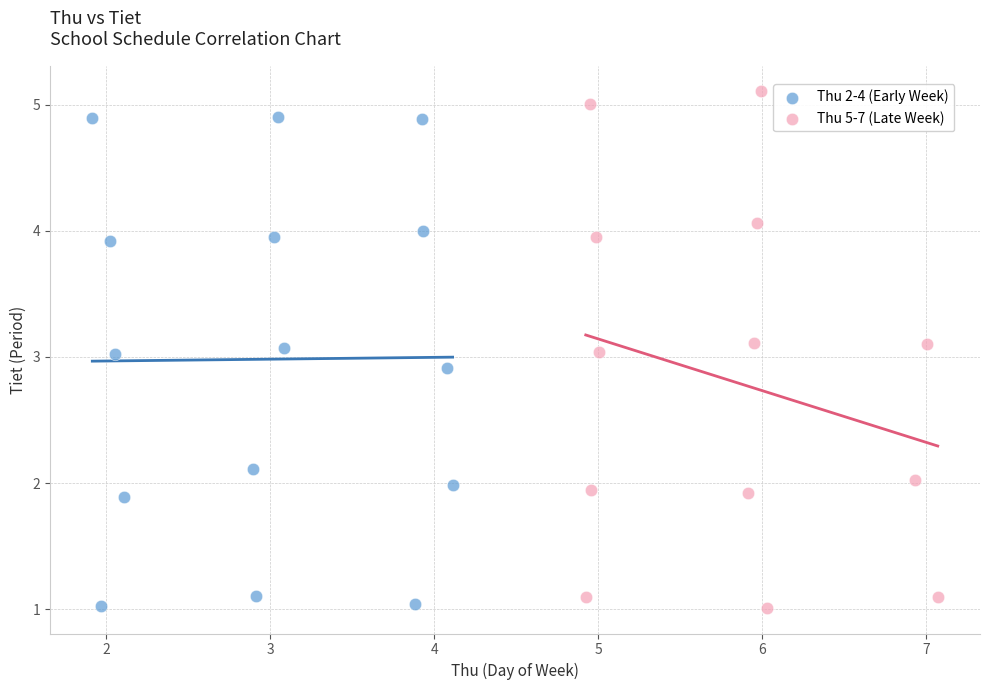

Which series has the largest Y range (max minus min)?

Thu 5-7 (Late Week)